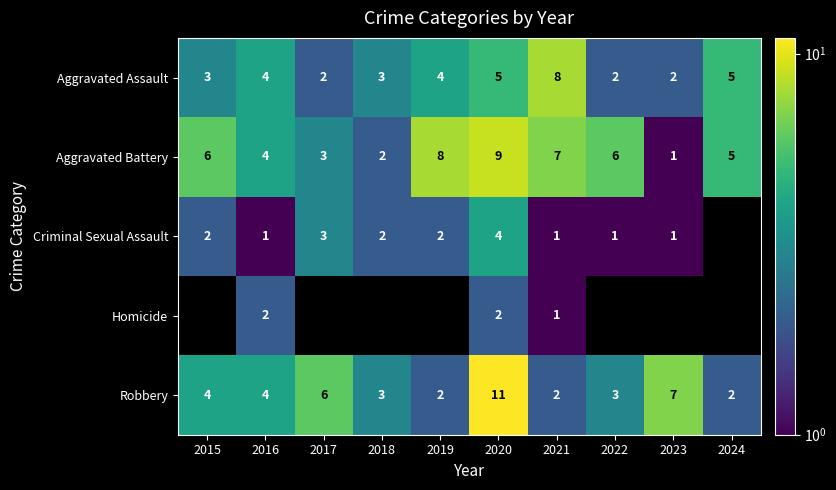

What is the sum of all Robbery values?

44.0